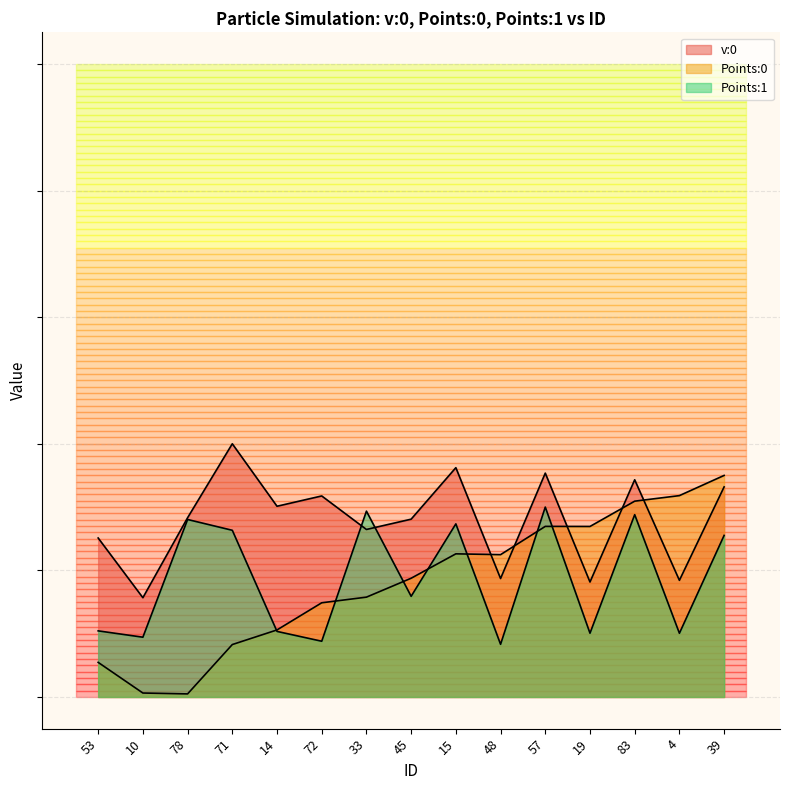

Count the Points:1 values in the range 0 to 1.

15